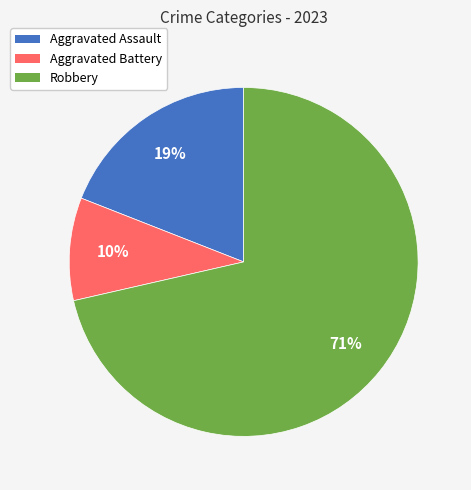

Is there a majority slice in this chart?

Yes